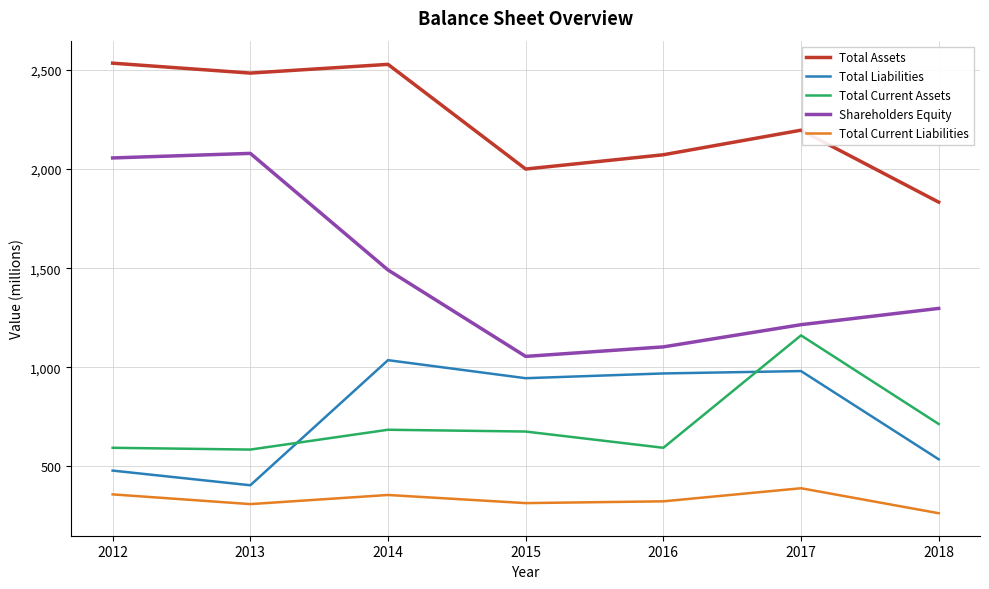

True or false: Total Assets has more than 0 interior local peaks.

True